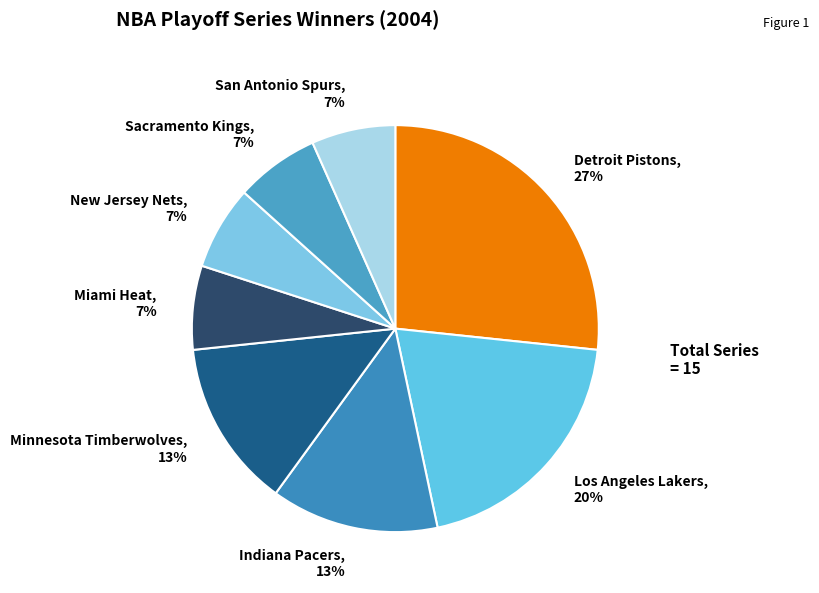

Approximately how many times larger is the value at San Antonio Spurs compared to New Jersey Nets?

1.0